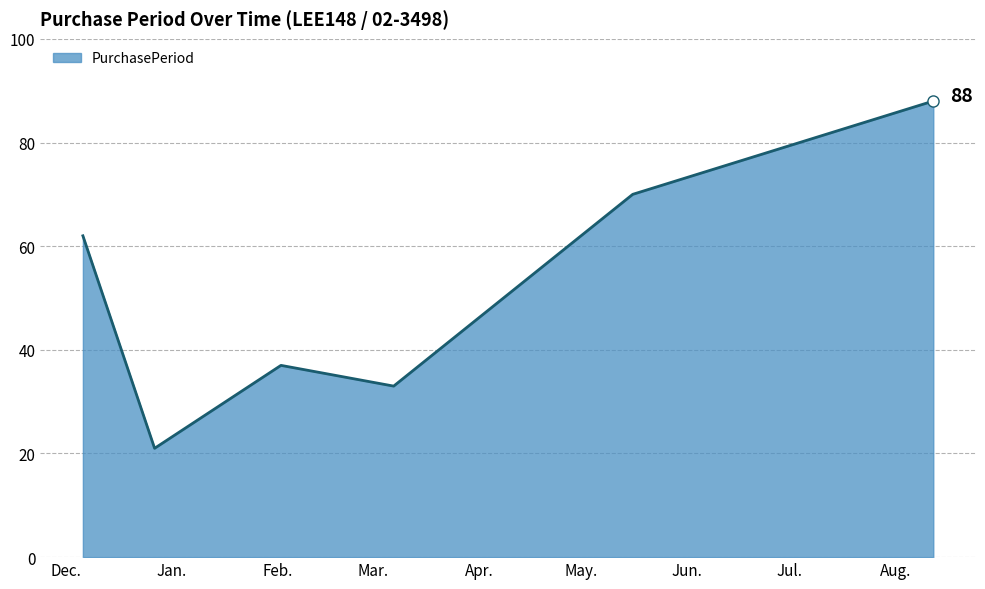

How many interior local peaks (higher than both neighbors) does the data have?

1